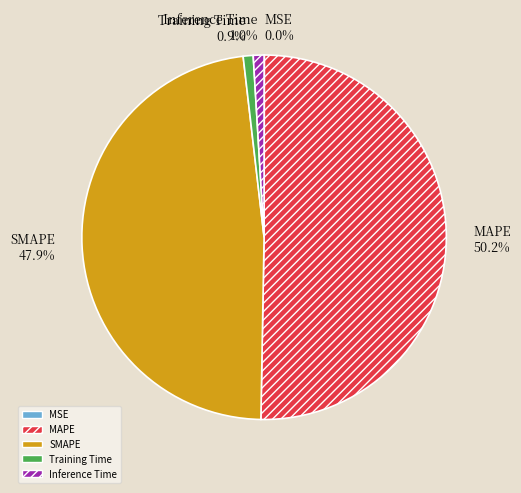

What percentage is NOT represented by Training Time?

99.1%